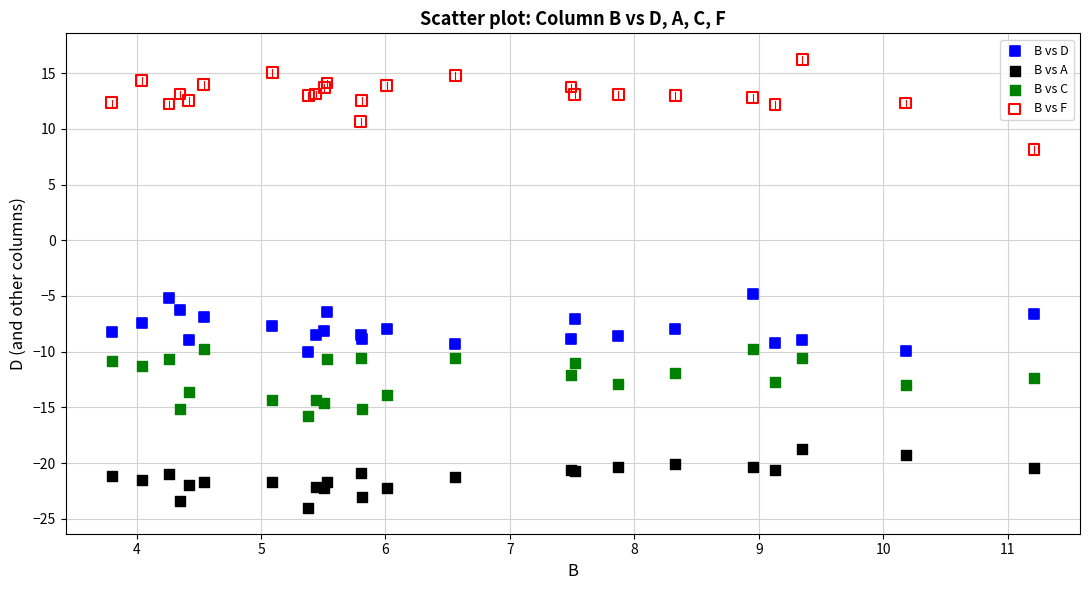

Which series contains the highest Y value?

B vs F